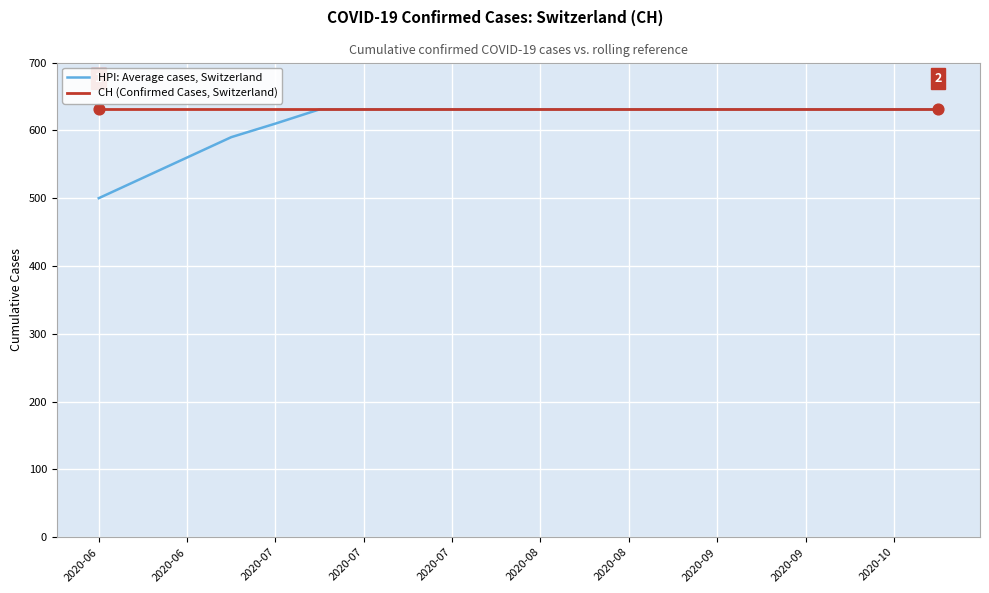

What is the lowest value of the CH (Confirmed Cases, Switzerland) series?

631